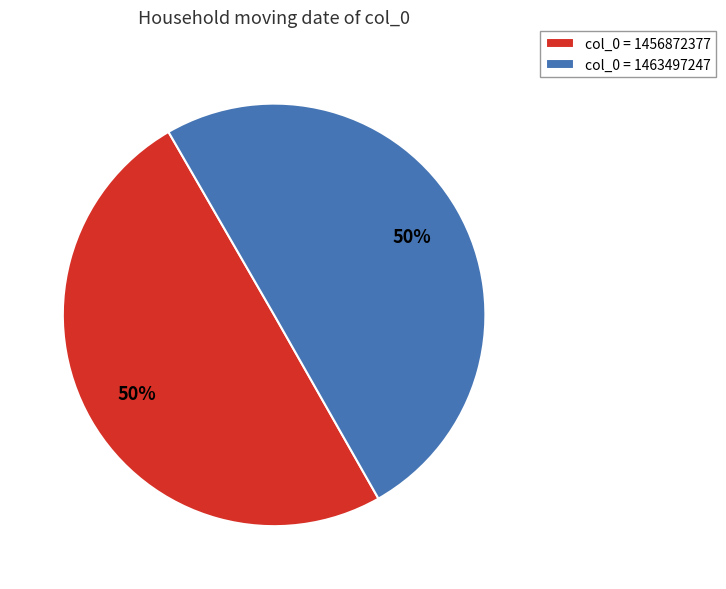

What is the ratio of the value at col_0 = 1463497247 to the value at col_0 = 1456872377?

1.0